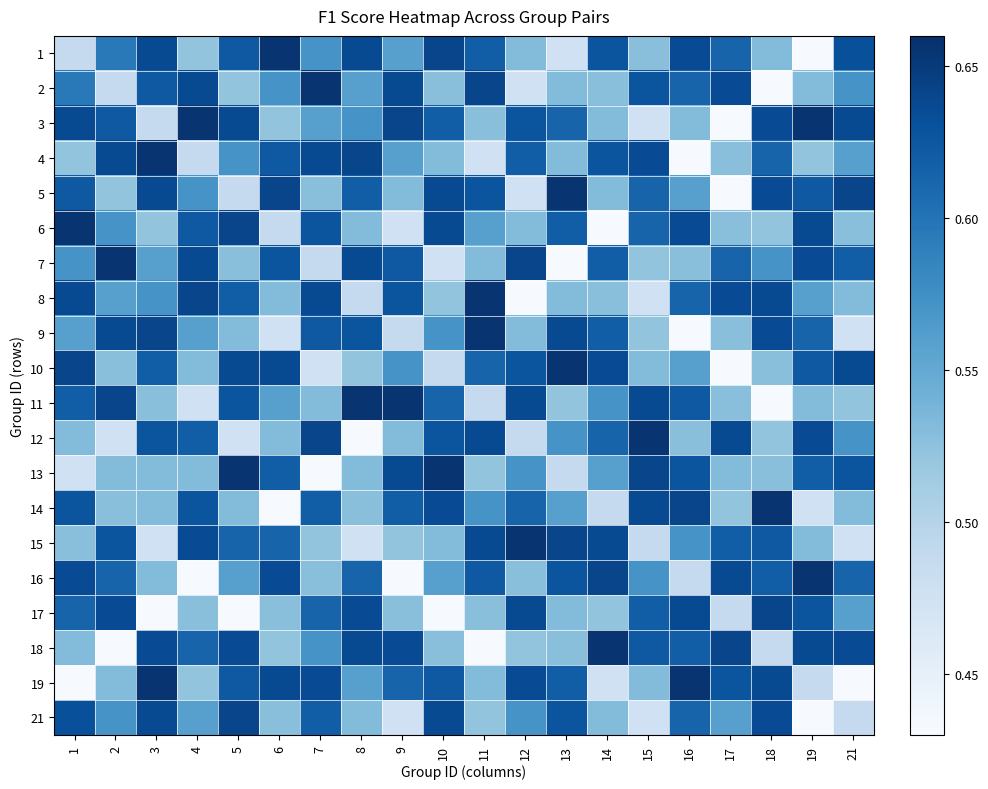

Which series changed the most between 2 and 16?

9